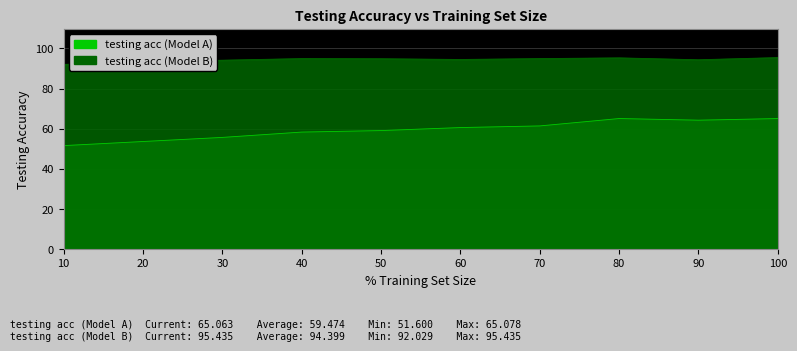

What is the average value of the testing acc (Model A) series?

59.5